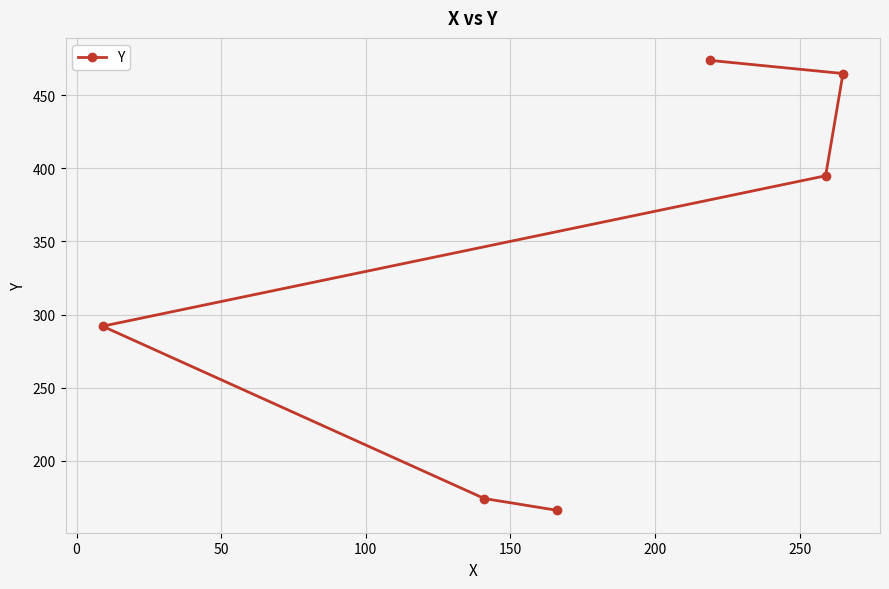

What is the average value?

328